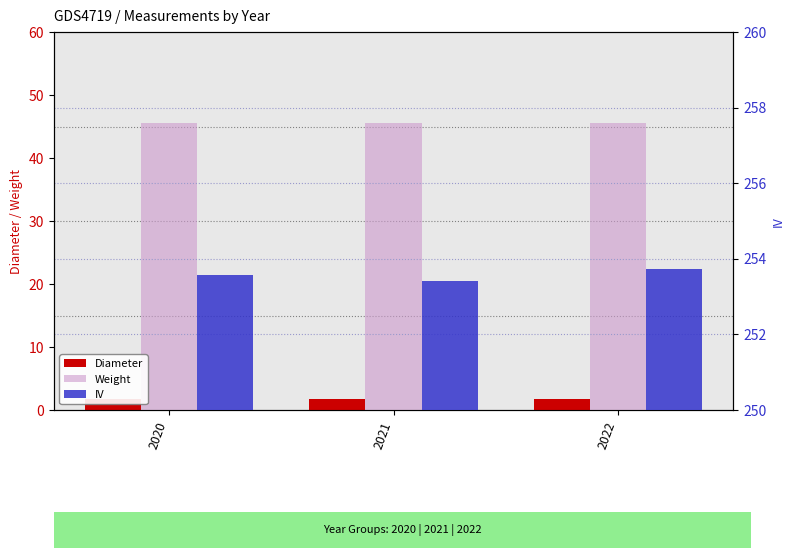

What is the highest value of the IV series?

253.7